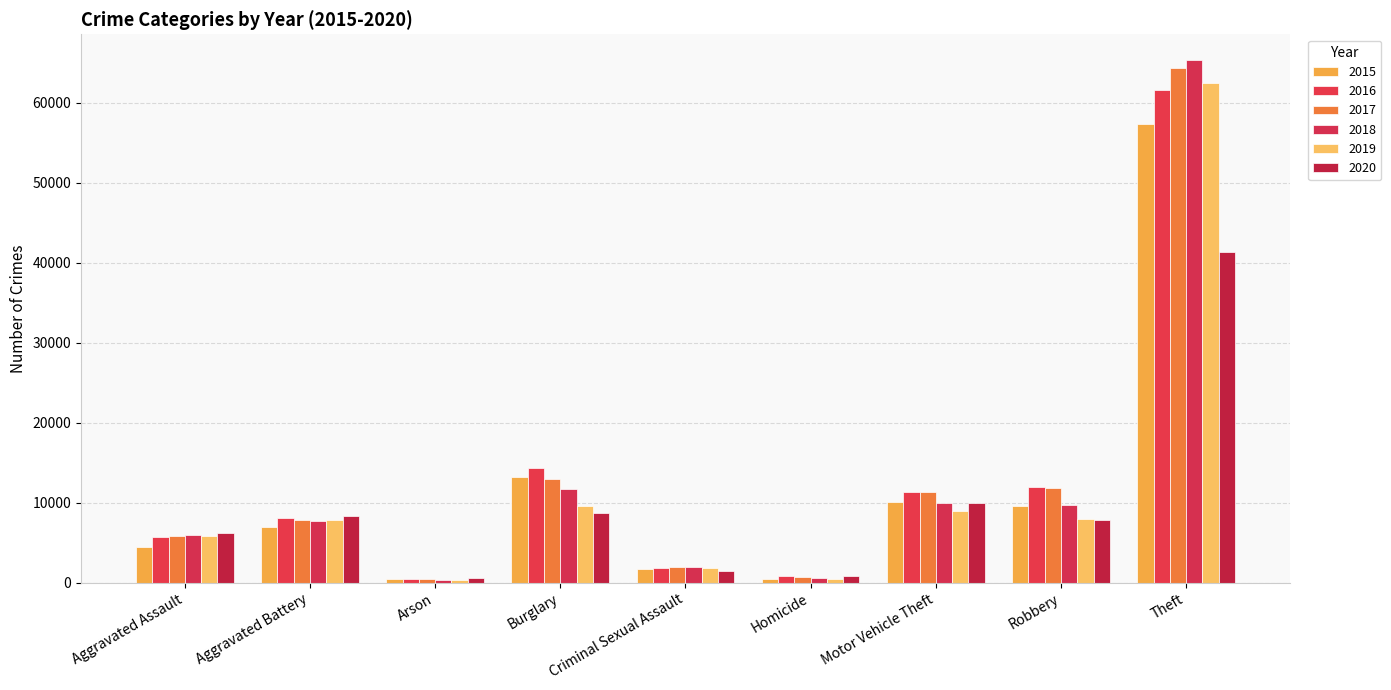

What is the sum of the 2020 values at Arson and Aggravated Battery?

8907